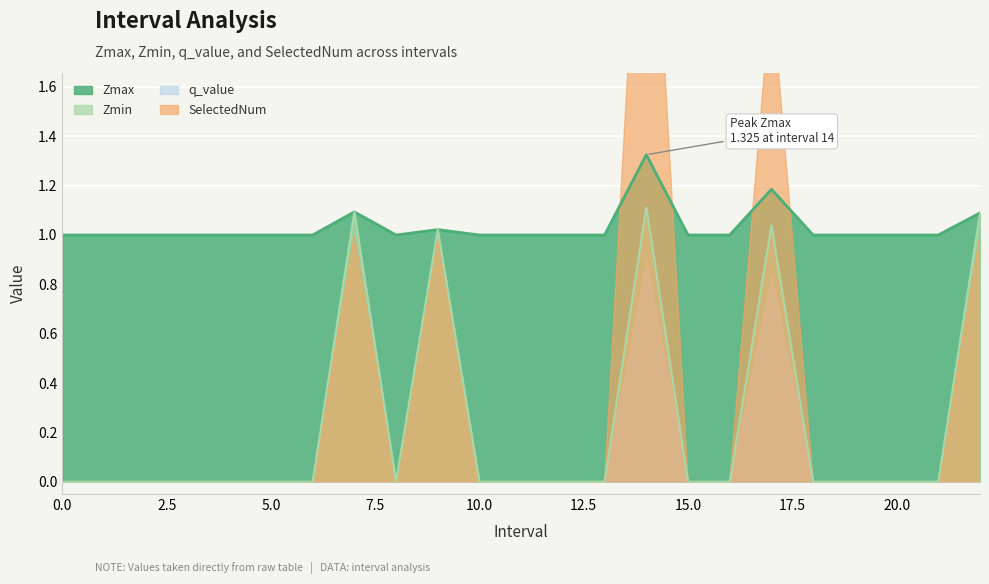

The value of Zmax at 10.0 is 0.6. True or false?

False